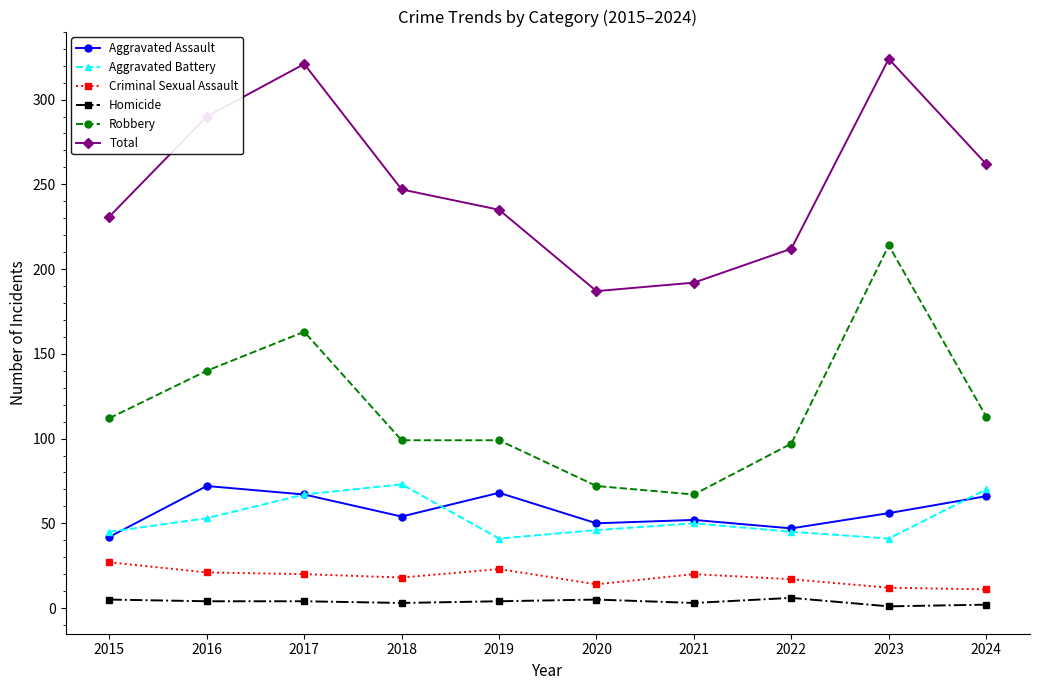

Is it true that Aggravated Battery equals 50 at 2021?

True